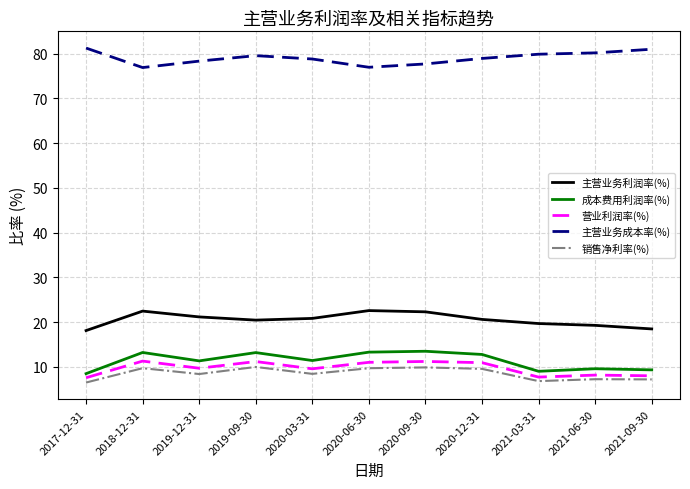

Is the value of 成本费用利润率(%) at 2018-12-31 greater than the value of 主营业务成本率(%) at 2020-12-31?

No